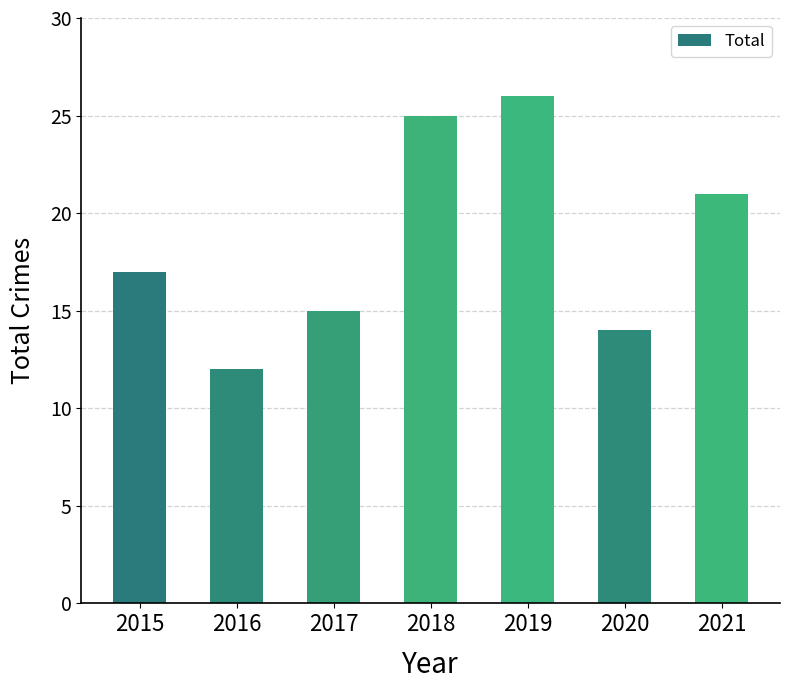

Which category has the highest value across all series?

2019